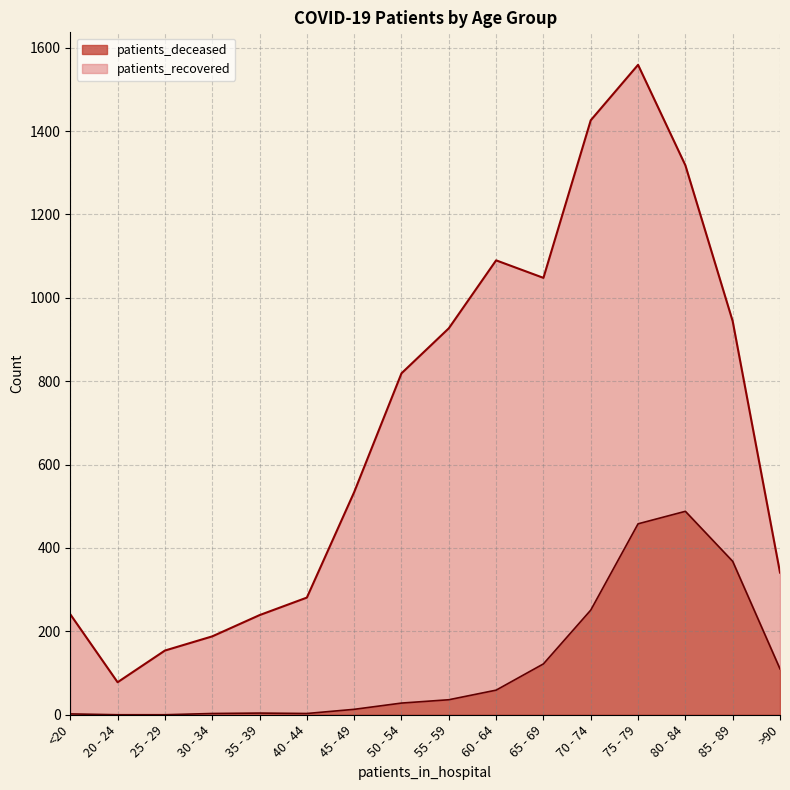

Does the chart have visible grid lines?

Yes